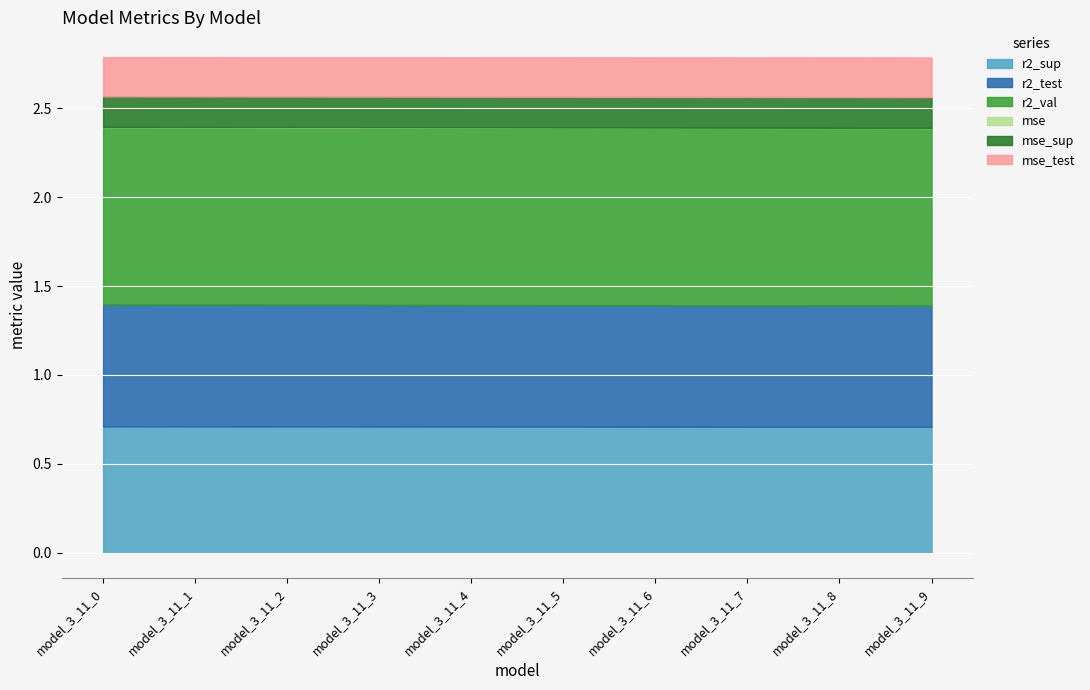

True or false: mse has more than 0 points higher than both neighbors.

False